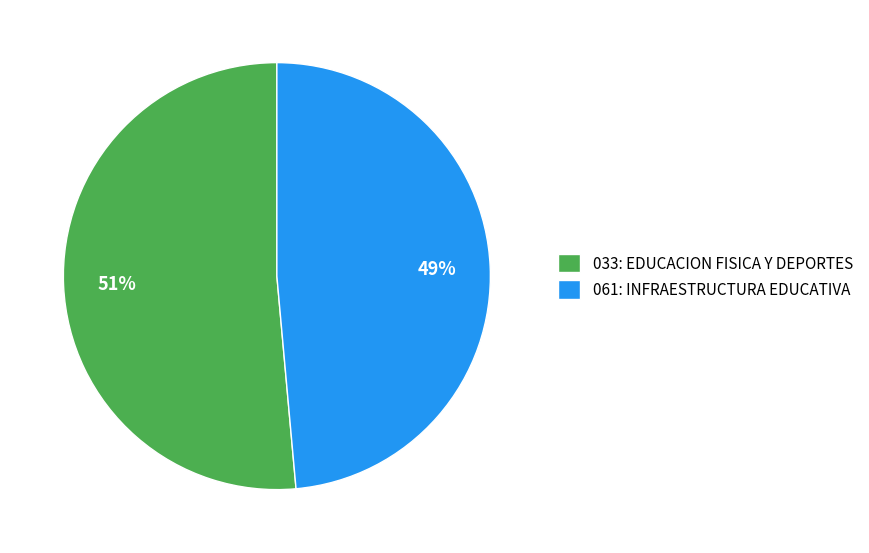

Is it true that 033: EDUCACION FISICA Y DEPORTES is 51% of the pie?

True